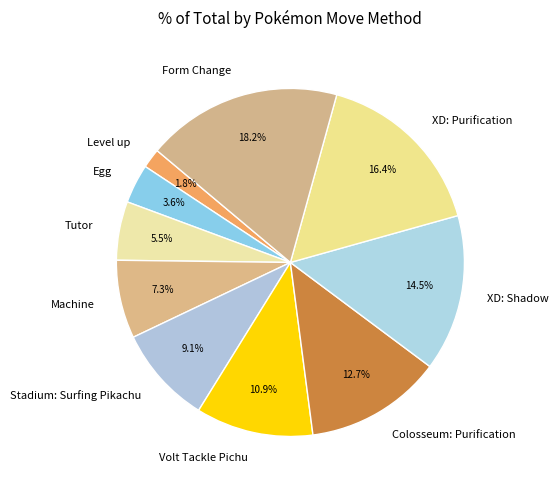

Which has a higher value, Tutor or Colosseum: Purification?

Colosseum: Purification